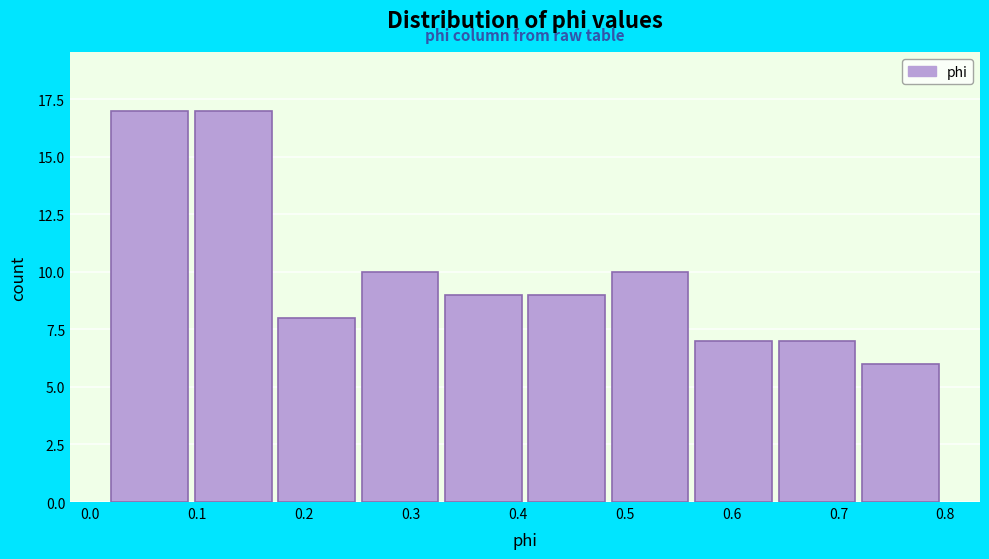

Reading left to right, list every bar in this chart as the range it spans on the x-axis followed by its height. Neither the bar edges nor the heights are printed on the chart, so give them approximately, as read against the axes.

0.020 to 0.098: 17
0.098 to 0.176: 17
0.176 to 0.254: 8
0.254 to 0.332: 10
0.332 to 0.410: 9
0.410 to 0.488: 9
0.488 to 0.566: 10
0.566 to 0.644: 7
0.644 to 0.722: 7
0.722 to 0.800: 6